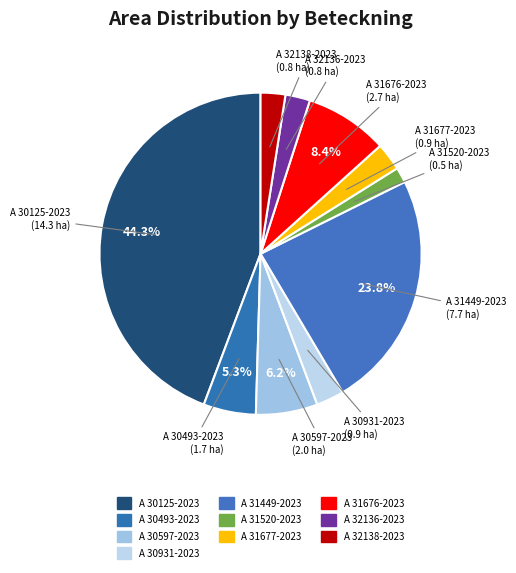

What is the ratio of the value at A 32136-2023 to the value at A 31676-2023?

0.3